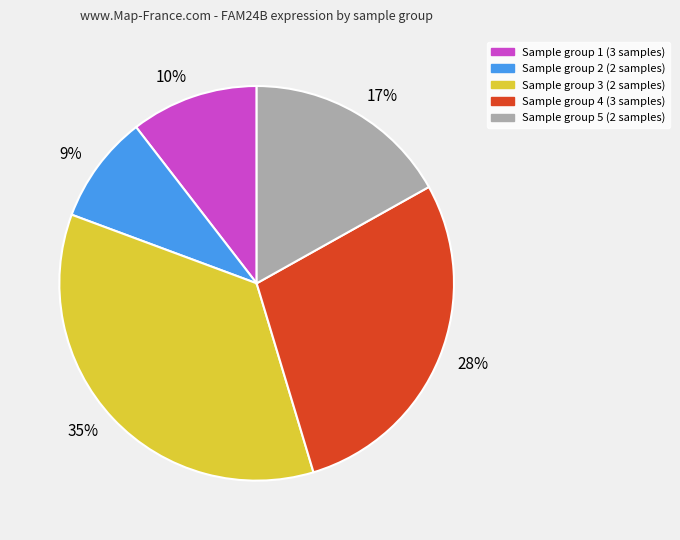

Which category has the smallest portion of the pie?

9%